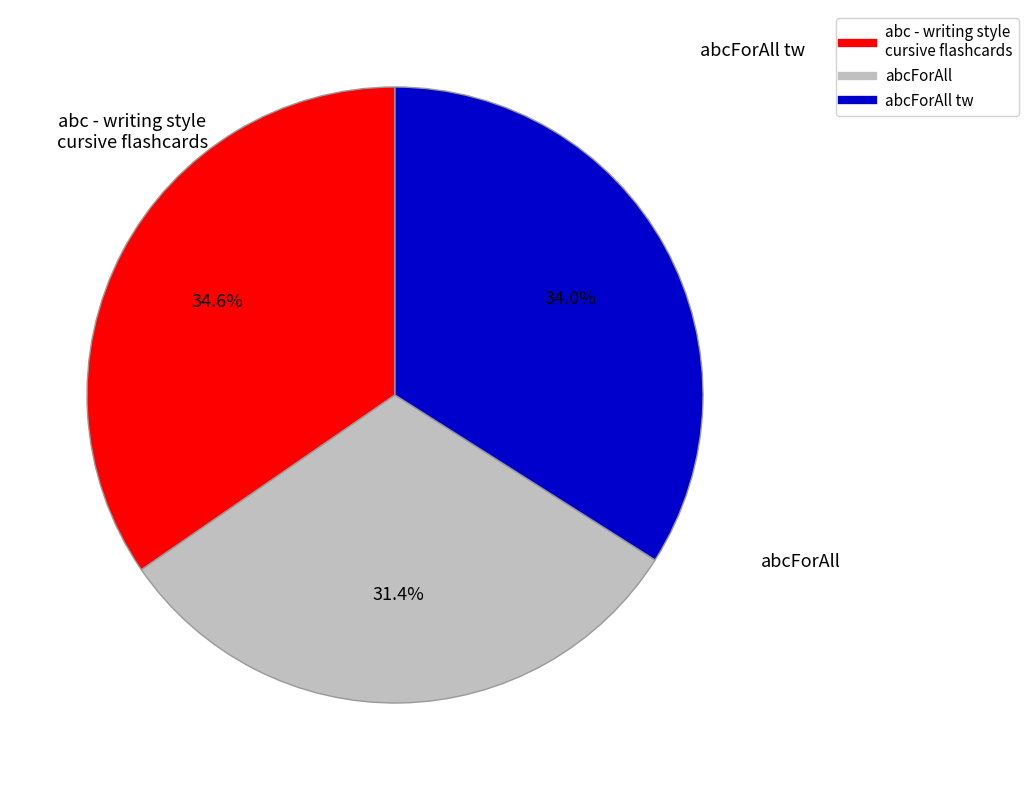

How many slices are in this pie chart?

3